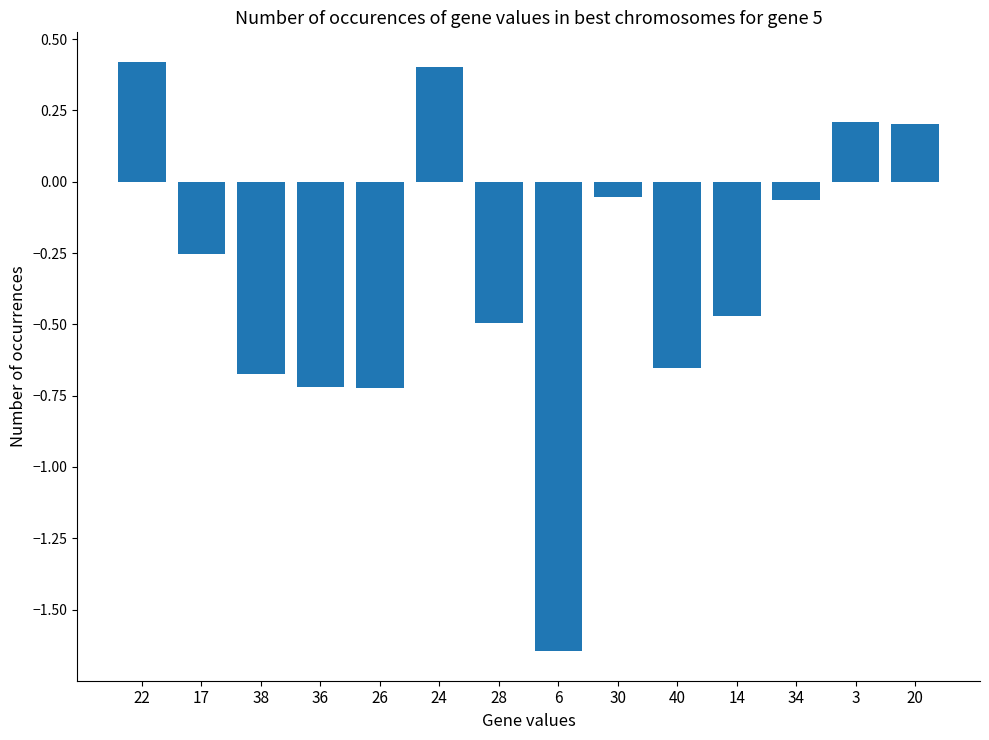

The value at 28 is -0.5. True or false?

True